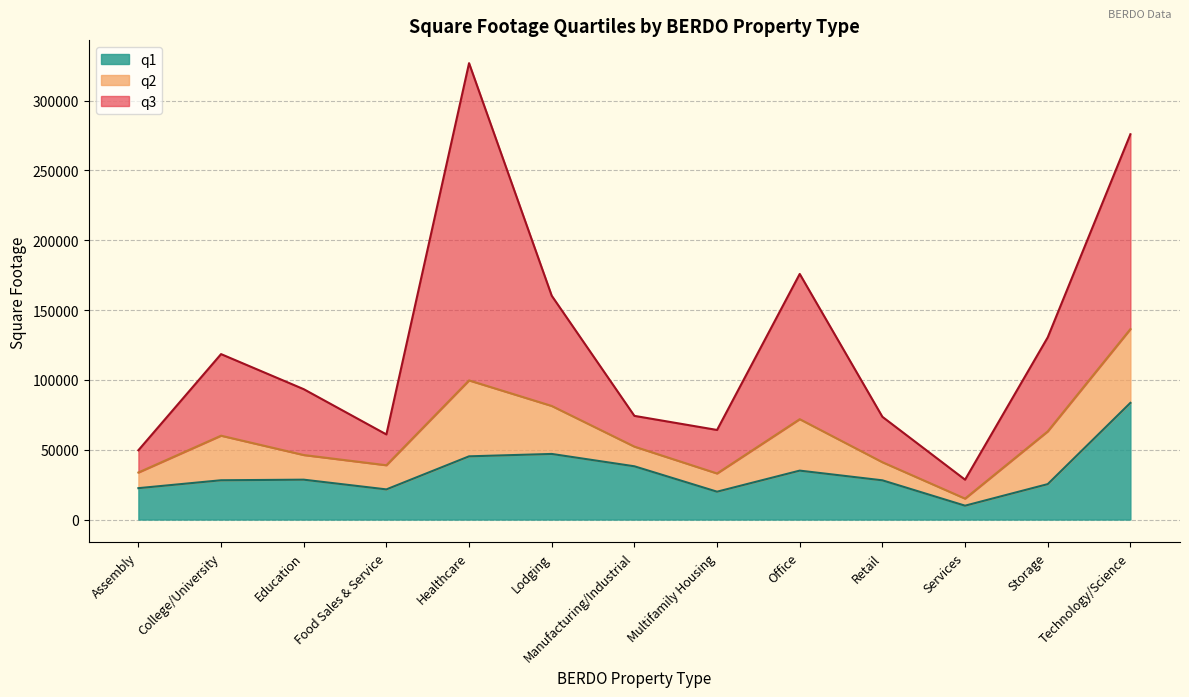

Reading left to right, extract all data points from this chart.

q1: Assembly=22479.8	College/University=28139.0	Education=28558.5	Food Sales & Service=21600.0	Healthcare=45274.0	Lodging=46987.5	Manufacturing/Industrial=38143.0	Multifamily Housing=19955.0	Office=35042.8	Retail=28096.0	Services=9940.0	Storage=25375.0	Technology/Science=83556.0
q2: Assembly=33684.0	College/University=60050.0	Education=46205.0	Food Sales & Service=38890.0	Healthcare=99634.0	Lodging=81342.5	Manufacturing/Industrial=52224.0	Multifamily Housing=33000.0	Office=71876.0	Retail=41060.0	Services=15000.0	Storage=63131.0	Technology/Science=136368.0
q3: Assembly=49625.0	College/University=118472.8	Education=93362.0	Food Sales & Service=60953.0	Healthcare=326801.5	Lodging=160267.0	Manufacturing/Industrial=74253.0	Multifamily Housing=64154.5	Office=175873.5	Retail=73577.0	Services=28555.0	Storage=130475.0	Technology/Science=275898.0